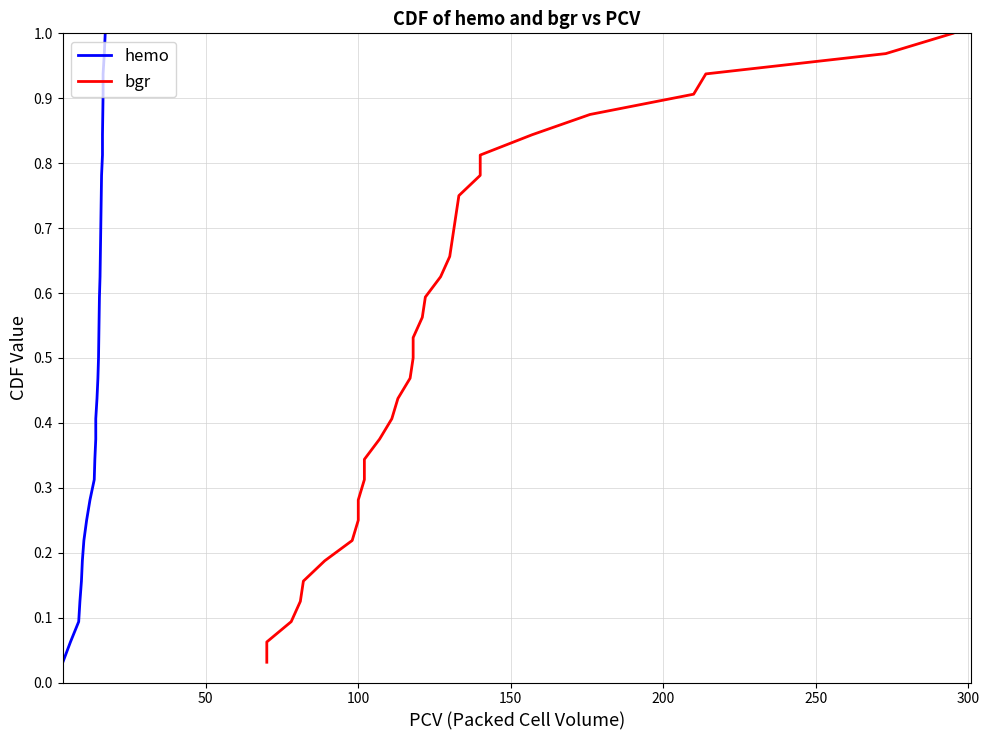

At how many categories does at least one series exceed 0?

32